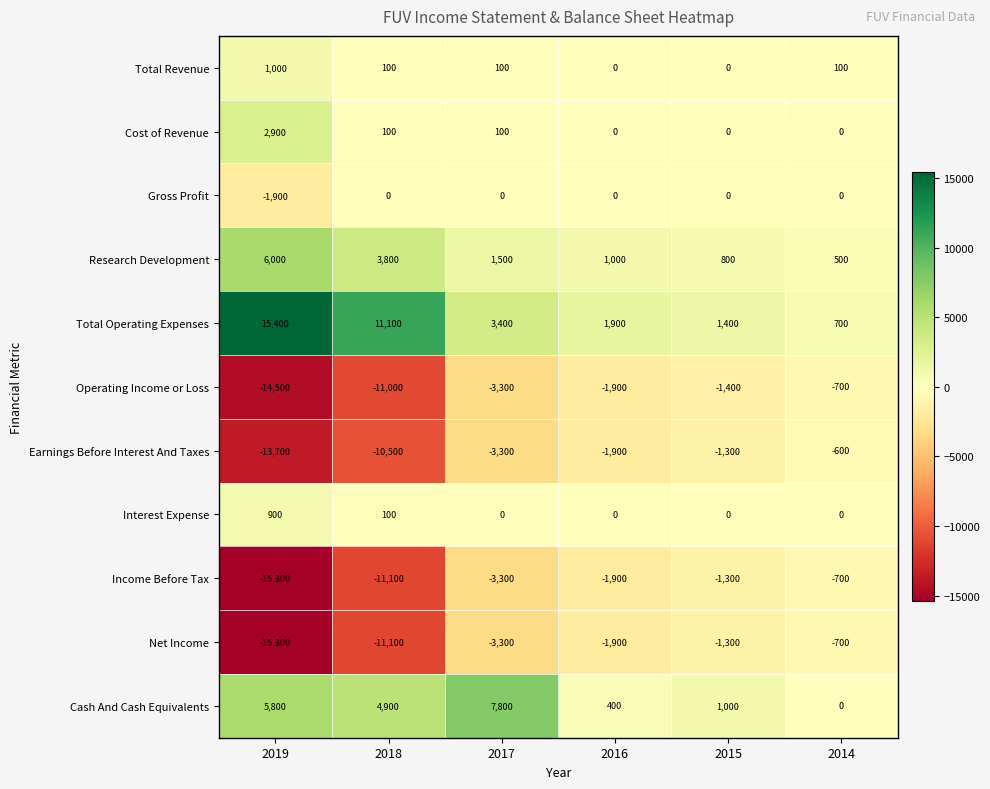

The Total Revenue series shows 1490 at 2019. True or false?

False